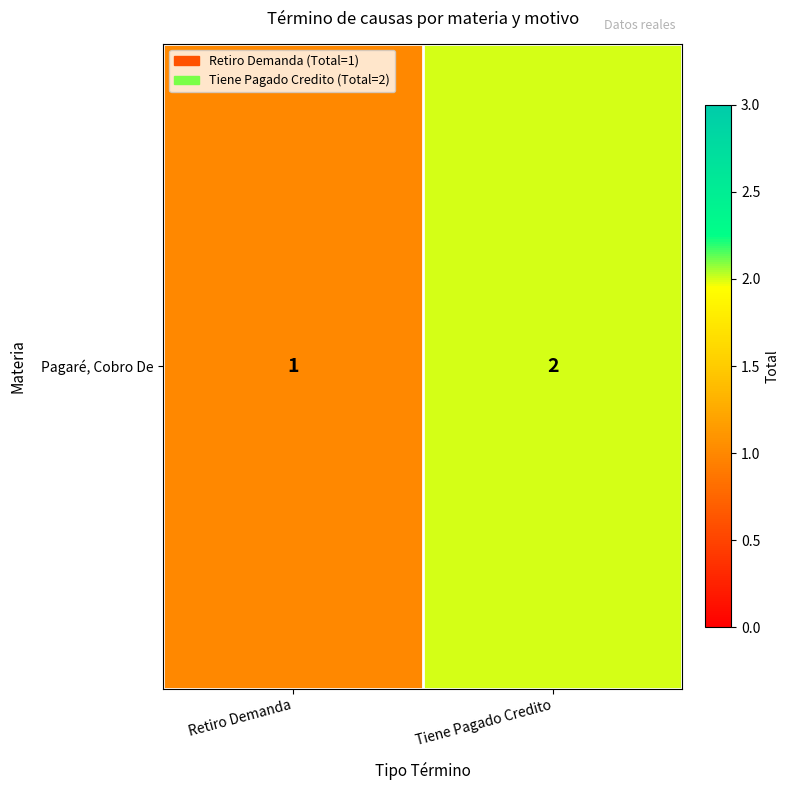

List the labels in order of value, smallest first.

Retiro Demanda, Tiene Pagado Credito